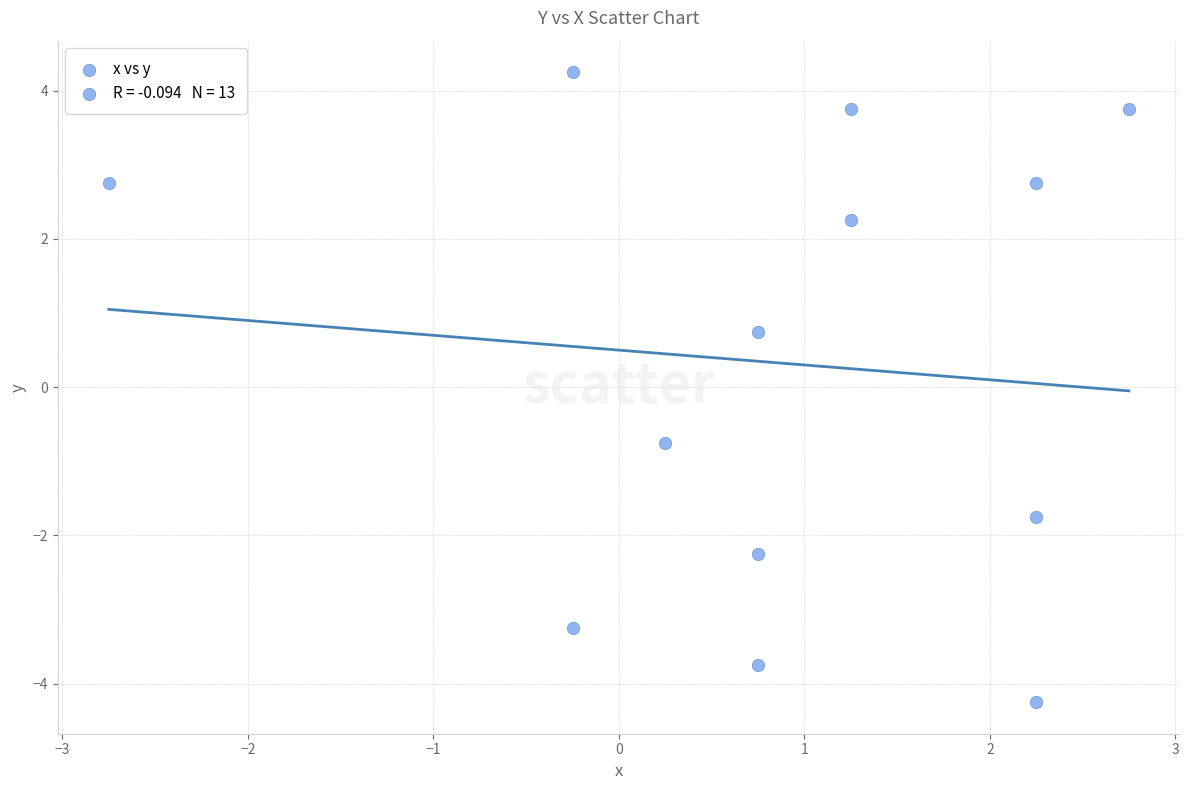

What is the range of Y values (max minus min)?

8.5